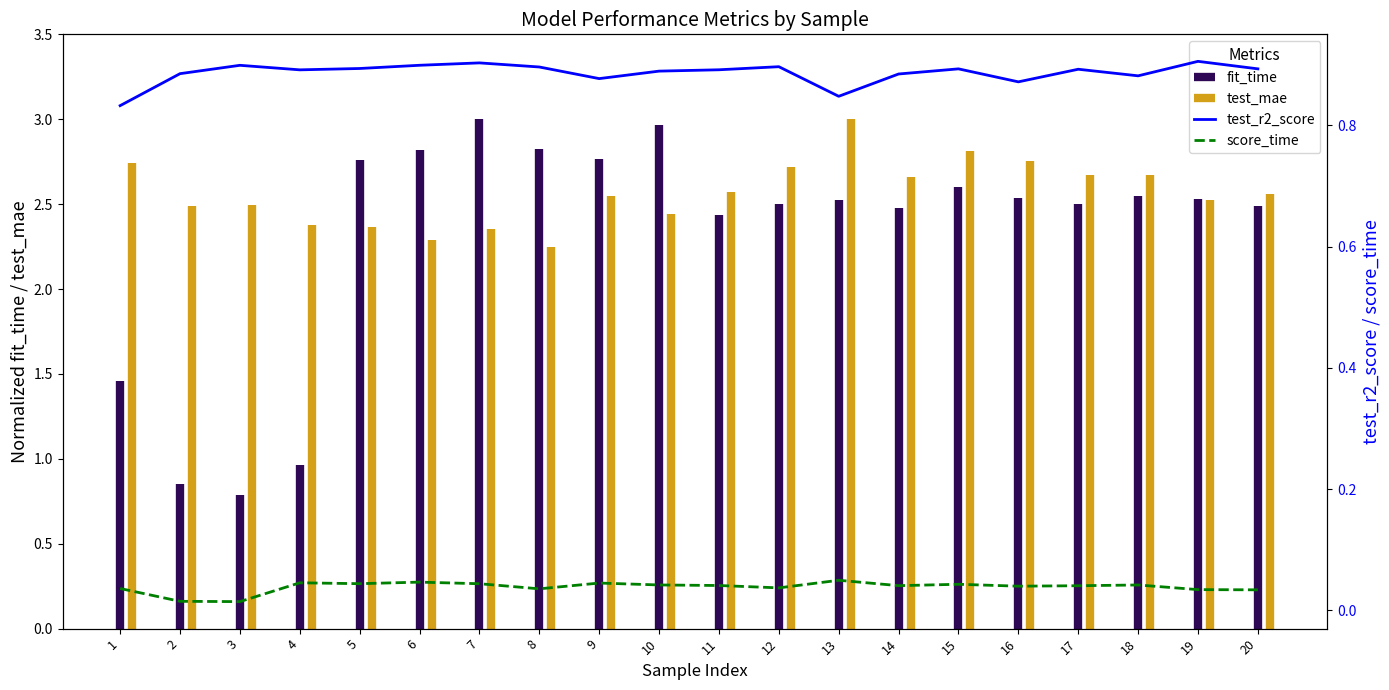

How many lines are shown in the chart?

2